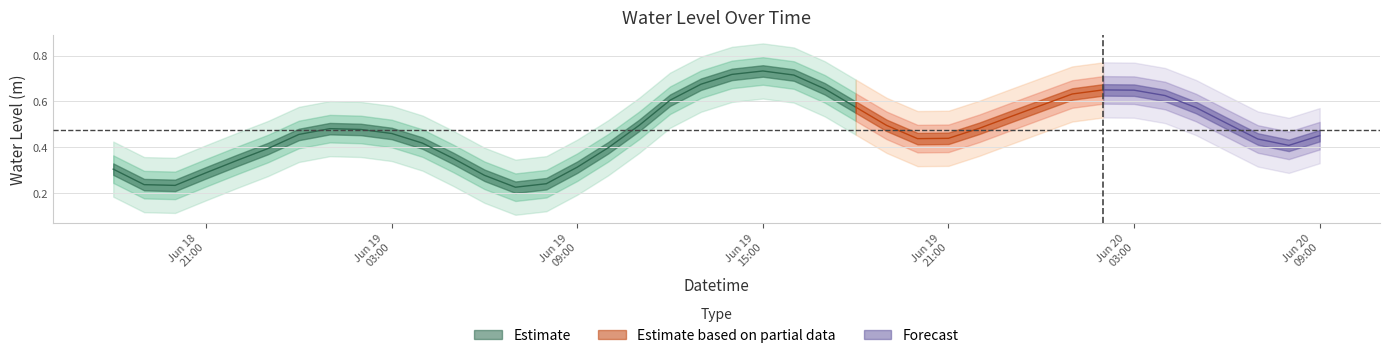

How many values are between 0 and 1?

40